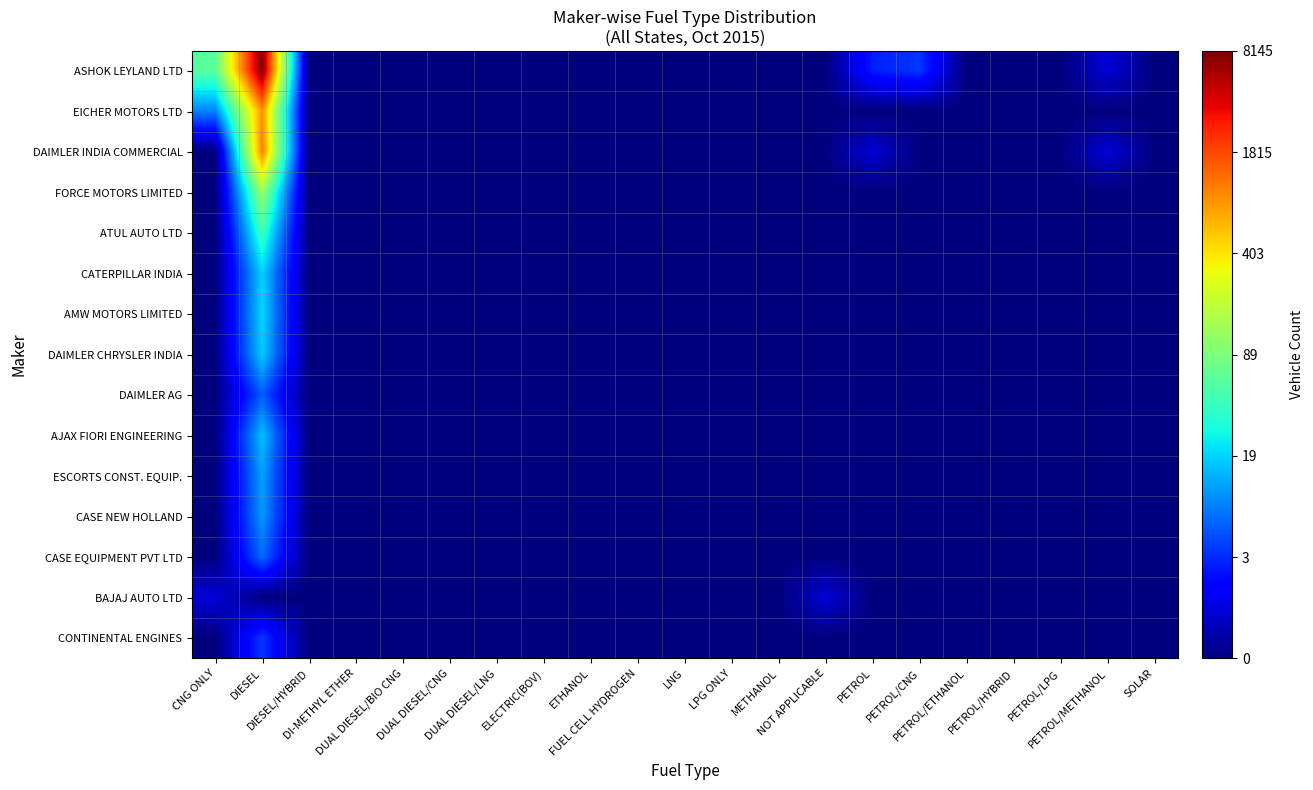

Reading left to right, list all the values displayed in this chart.

ASHOK LEYLAND LTD: CNG ONLY=4.1	DIESEL=9.0	DIESEL/HYBRID=0.0	DI-METHYL ETHER=0.0	DUAL DIESEL/BIO CNG=0.0	DUAL DIESEL/CNG=0.0	DUAL DIESEL/LNG=0.0	ELECTRIC(BOV)=0.0	ETHANOL=0.0	FUEL CELL HYDROGEN=0.0	LNG=0.0	LPG ONLY=0.0	METHANOL=0.0	NOT APPLICABLE=0.0	PETROL=1.4	PETROL/CNG=1.6	PETROL/ETHANOL=0.0	PETROL/HYBRID=0.0	PETROL/LPG=0.0	PETROL/METHANOL=0.7	SOLAR=0.0
EICHER MOTORS LTD: CNG ONLY=2.3	DIESEL=6.8	DIESEL/HYBRID=0.0	DI-METHYL ETHER=0.0	DUAL DIESEL/BIO CNG=0.0	DUAL DIESEL/CNG=0.0	DUAL DIESEL/LNG=0.0	ELECTRIC(BOV)=0.0	ETHANOL=0.0	FUEL CELL HYDROGEN=0.0	LNG=0.0	LPG ONLY=0.0	METHANOL=0.0	NOT APPLICABLE=0.0	PETROL=0.0	PETROL/CNG=0.0	PETROL/ETHANOL=0.0	PETROL/HYBRID=0.0	PETROL/LPG=0.0	PETROL/METHANOL=0.0	SOLAR=0.0
DAIMLER INDIA COMMERCIAL: CNG ONLY=0.0	DIESEL=7.0	DIESEL/HYBRID=0.0	DI-METHYL ETHER=0.0	DUAL DIESEL/BIO CNG=0.0	DUAL DIESEL/CNG=0.0	DUAL DIESEL/LNG=0.0	ELECTRIC(BOV)=0.0	ETHANOL=0.0	FUEL CELL HYDROGEN=0.0	LNG=0.0	LPG ONLY=0.0	METHANOL=0.0	NOT APPLICABLE=0.0	PETROL=0.7	PETROL/CNG=0.0	PETROL/ETHANOL=0.0	PETROL/HYBRID=0.0	PETROL/LPG=0.0	PETROL/METHANOL=0.7	SOLAR=0.0
FORCE MOTORS LIMITED: CNG ONLY=0.0	DIESEL=4.9	DIESEL/HYBRID=0.0	DI-METHYL ETHER=0.0	DUAL DIESEL/BIO CNG=0.0	DUAL DIESEL/CNG=0.0	DUAL DIESEL/LNG=0.0	ELECTRIC(BOV)=0.0	ETHANOL=0.0	FUEL CELL HYDROGEN=0.0	LNG=0.0	LPG ONLY=0.0	METHANOL=0.0	NOT APPLICABLE=0.0	PETROL=0.0	PETROL/CNG=0.0	PETROL/ETHANOL=0.0	PETROL/HYBRID=0.0	PETROL/LPG=0.0	PETROL/METHANOL=0.0	SOLAR=0.0
ATUL AUTO LTD: CNG ONLY=0.0	DIESEL=3.8	DIESEL/HYBRID=0.0	DI-METHYL ETHER=0.0	DUAL DIESEL/BIO CNG=0.0	DUAL DIESEL/CNG=0.0	DUAL DIESEL/LNG=0.0	ELECTRIC(BOV)=0.0	ETHANOL=0.0	FUEL CELL HYDROGEN=0.0	LNG=0.0	LPG ONLY=0.0	METHANOL=0.0	NOT APPLICABLE=0.0	PETROL=0.0	PETROL/CNG=0.0	PETROL/ETHANOL=0.0	PETROL/HYBRID=0.0	PETROL/LPG=0.0	PETROL/METHANOL=0.0	SOLAR=0.0
CATERPILLAR INDIA: CNG ONLY=0.0	DIESEL=3.0	DIESEL/HYBRID=0.0	DI-METHYL ETHER=0.0	DUAL DIESEL/BIO CNG=0.0	DUAL DIESEL/CNG=0.0	DUAL DIESEL/LNG=0.0	ELECTRIC(BOV)=0.0	ETHANOL=0.0	FUEL CELL HYDROGEN=0.0	LNG=0.0	LPG ONLY=0.0	METHANOL=0.0	NOT APPLICABLE=0.0	PETROL=0.0	PETROL/CNG=0.0	PETROL/ETHANOL=0.0	PETROL/HYBRID=0.0	PETROL/LPG=0.0	PETROL/METHANOL=0.0	SOLAR=0.0
AMW MOTORS LIMITED: CNG ONLY=0.0	DIESEL=3.0	DIESEL/HYBRID=0.0	DI-METHYL ETHER=0.0	DUAL DIESEL/BIO CNG=0.0	DUAL DIESEL/CNG=0.0	DUAL DIESEL/LNG=0.0	ELECTRIC(BOV)=0.0	ETHANOL=0.0	FUEL CELL HYDROGEN=0.0	LNG=0.0	LPG ONLY=0.0	METHANOL=0.0	NOT APPLICABLE=0.0	PETROL=0.0	PETROL/CNG=0.0	PETROL/ETHANOL=0.0	PETROL/HYBRID=0.0	PETROL/LPG=0.0	PETROL/METHANOL=0.0	SOLAR=0.0
DAIMLER CHRYSLER INDIA: CNG ONLY=0.0	DIESEL=2.9	DIESEL/HYBRID=0.0	DI-METHYL ETHER=0.0	DUAL DIESEL/BIO CNG=0.0	DUAL DIESEL/CNG=0.0	DUAL DIESEL/LNG=0.0	ELECTRIC(BOV)=0.0	ETHANOL=0.0	FUEL CELL HYDROGEN=0.0	LNG=0.0	LPG ONLY=0.0	METHANOL=0.0	NOT APPLICABLE=0.0	PETROL=0.0	PETROL/CNG=0.0	PETROL/ETHANOL=0.0	PETROL/HYBRID=0.0	PETROL/LPG=0.0	PETROL/METHANOL=0.0	SOLAR=0.0
DAIMLER AG: CNG ONLY=0.0	DIESEL=1.9	DIESEL/HYBRID=0.0	DI-METHYL ETHER=0.0	DUAL DIESEL/BIO CNG=0.0	DUAL DIESEL/CNG=0.0	DUAL DIESEL/LNG=0.0	ELECTRIC(BOV)=0.0	ETHANOL=0.0	FUEL CELL HYDROGEN=0.0	LNG=0.0	LPG ONLY=0.0	METHANOL=0.0	NOT APPLICABLE=0.0	PETROL=0.0	PETROL/CNG=0.0	PETROL/ETHANOL=0.0	PETROL/HYBRID=0.0	PETROL/LPG=0.0	PETROL/METHANOL=0.0	SOLAR=0.0
AJAX FIORI ENGINEERING: CNG ONLY=0.0	DIESEL=2.8	DIESEL/HYBRID=0.0	DI-METHYL ETHER=0.0	DUAL DIESEL/BIO CNG=0.0	DUAL DIESEL/CNG=0.0	DUAL DIESEL/LNG=0.0	ELECTRIC(BOV)=0.0	ETHANOL=0.0	FUEL CELL HYDROGEN=0.0	LNG=0.0	LPG ONLY=0.0	METHANOL=0.0	NOT APPLICABLE=0.0	PETROL=0.0	PETROL/CNG=0.0	PETROL/ETHANOL=0.0	PETROL/HYBRID=0.0	PETROL/LPG=0.0	PETROL/METHANOL=0.0	SOLAR=0.0
ESCORTS CONST. EQUIP.: CNG ONLY=0.0	DIESEL=2.6	DIESEL/HYBRID=0.0	DI-METHYL ETHER=0.0	DUAL DIESEL/BIO CNG=0.0	DUAL DIESEL/CNG=0.0	DUAL DIESEL/LNG=0.0	ELECTRIC(BOV)=0.0	ETHANOL=0.0	FUEL CELL HYDROGEN=0.0	LNG=0.0	LPG ONLY=0.0	METHANOL=0.0	NOT APPLICABLE=0.0	PETROL=0.0	PETROL/CNG=0.0	PETROL/ETHANOL=0.0	PETROL/HYBRID=0.0	PETROL/LPG=0.0	PETROL/METHANOL=0.0	SOLAR=0.0
CASE NEW HOLLAND: CNG ONLY=0.0	DIESEL=2.5	DIESEL/HYBRID=0.0	DI-METHYL ETHER=0.0	DUAL DIESEL/BIO CNG=0.0	DUAL DIESEL/CNG=0.0	DUAL DIESEL/LNG=0.0	ELECTRIC(BOV)=0.0	ETHANOL=0.0	FUEL CELL HYDROGEN=0.0	LNG=0.0	LPG ONLY=0.0	METHANOL=0.0	NOT APPLICABLE=0.0	PETROL=0.0	PETROL/CNG=0.0	PETROL/ETHANOL=0.0	PETROL/HYBRID=0.0	PETROL/LPG=0.0	PETROL/METHANOL=0.0	SOLAR=0.0
CASE EQUIPMENT PVT LTD: CNG ONLY=0.0	DIESEL=2.1	DIESEL/HYBRID=0.0	DI-METHYL ETHER=0.0	DUAL DIESEL/BIO CNG=0.0	DUAL DIESEL/CNG=0.0	DUAL DIESEL/LNG=0.0	ELECTRIC(BOV)=0.0	ETHANOL=0.0	FUEL CELL HYDROGEN=0.0	LNG=0.0	LPG ONLY=0.0	METHANOL=0.0	NOT APPLICABLE=0.0	PETROL=0.0	PETROL/CNG=0.0	PETROL/ETHANOL=0.0	PETROL/HYBRID=0.0	PETROL/LPG=0.0	PETROL/METHANOL=0.0	SOLAR=0.0
BAJAJ AUTO LTD: CNG ONLY=0.7	DIESEL=0.0	DIESEL/HYBRID=0.0	DI-METHYL ETHER=0.0	DUAL DIESEL/BIO CNG=0.0	DUAL DIESEL/CNG=0.0	DUAL DIESEL/LNG=0.0	ELECTRIC(BOV)=0.0	ETHANOL=0.0	FUEL CELL HYDROGEN=0.0	LNG=0.0	LPG ONLY=0.0	METHANOL=0.0	NOT APPLICABLE=0.7	PETROL=0.0	PETROL/CNG=0.0	PETROL/ETHANOL=0.0	PETROL/HYBRID=0.0	PETROL/LPG=0.0	PETROL/METHANOL=0.0	SOLAR=0.0
CONTINENTAL ENGINES: CNG ONLY=0.0	DIESEL=1.6	DIESEL/HYBRID=0.0	DI-METHYL ETHER=0.0	DUAL DIESEL/BIO CNG=0.0	DUAL DIESEL/CNG=0.0	DUAL DIESEL/LNG=0.0	ELECTRIC(BOV)=0.0	ETHANOL=0.0	FUEL CELL HYDROGEN=0.0	LNG=0.0	LPG ONLY=0.0	METHANOL=0.0	NOT APPLICABLE=0.0	PETROL=0.0	PETROL/CNG=0.0	PETROL/ETHANOL=0.0	PETROL/HYBRID=0.0	PETROL/LPG=0.0	PETROL/METHANOL=0.0	SOLAR=0.0